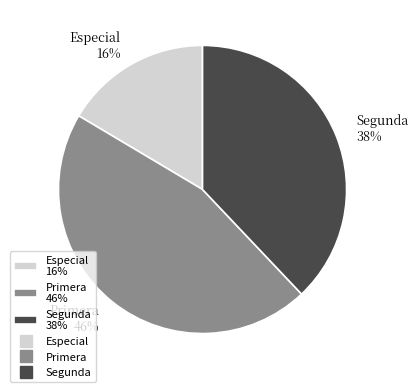

Is it true that Segunda 38% is 46% of the pie?

False